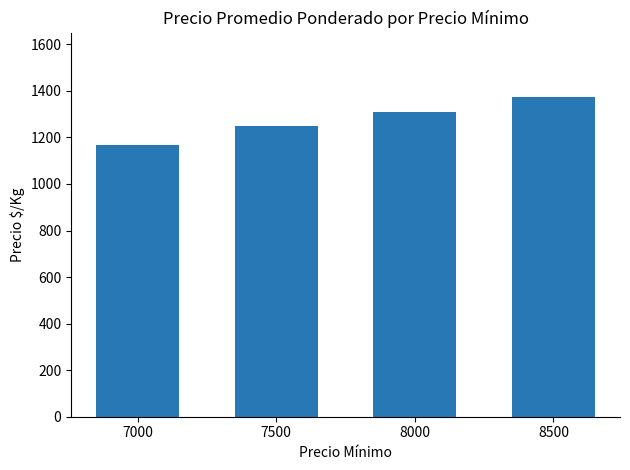

Count the number of data series in this chart.

1